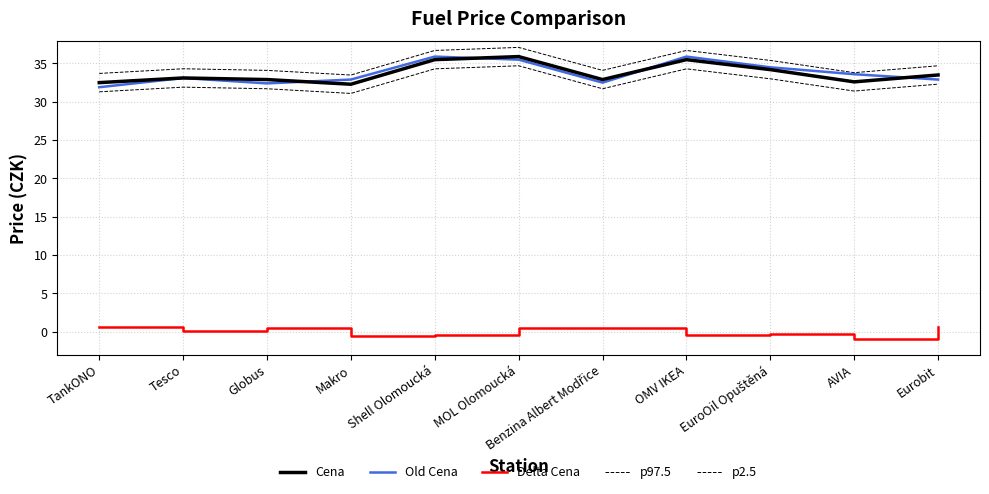

True or false: p2.5 and Delta Cena cross at least once.

False